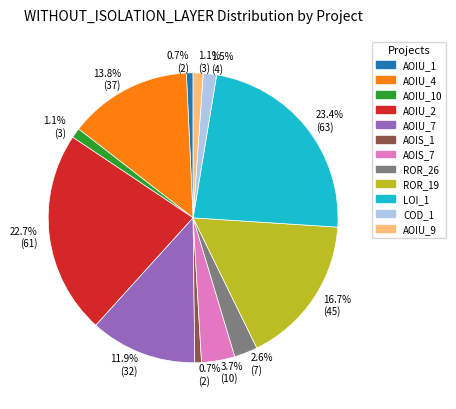

Is there a majority slice in this chart?

No